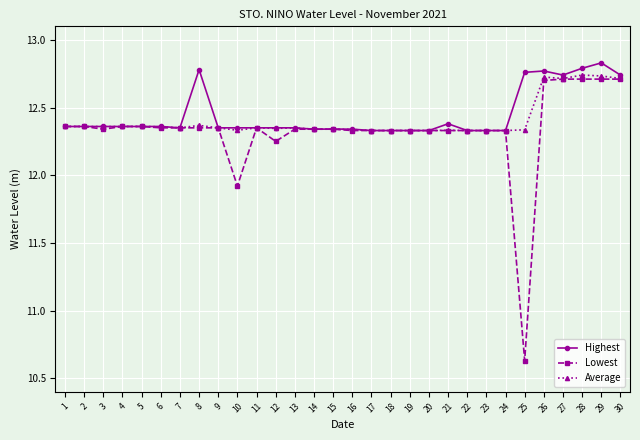

At which category does the chart reach its peak across all series?

29